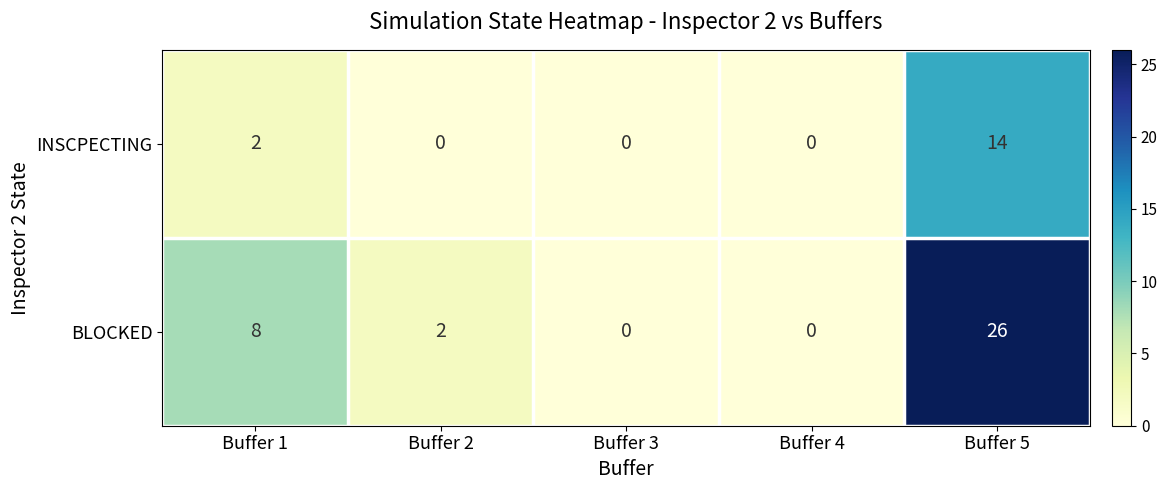

What is the sum of all INSCPECTING values?

16